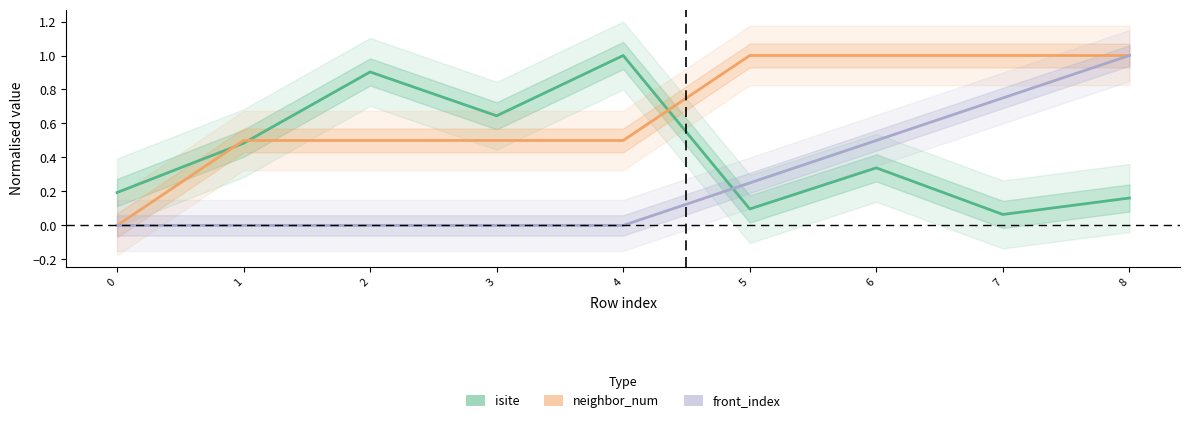

What is the difference between the second highest and minimum values in the isite series?

0.8